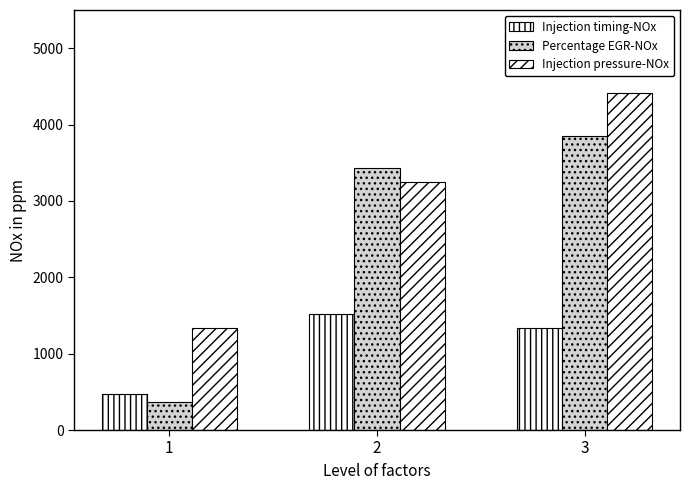

At which label is Injection pressure-NOx closest to 287935?

2